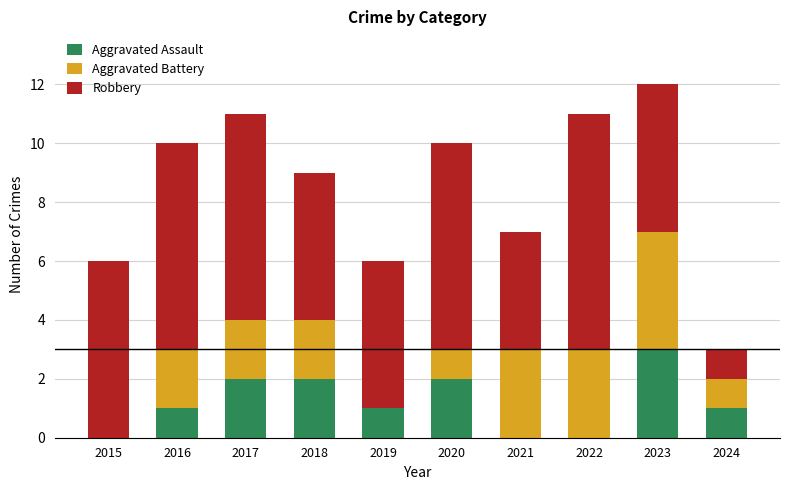

At which category is the sum across all series the highest?

2023